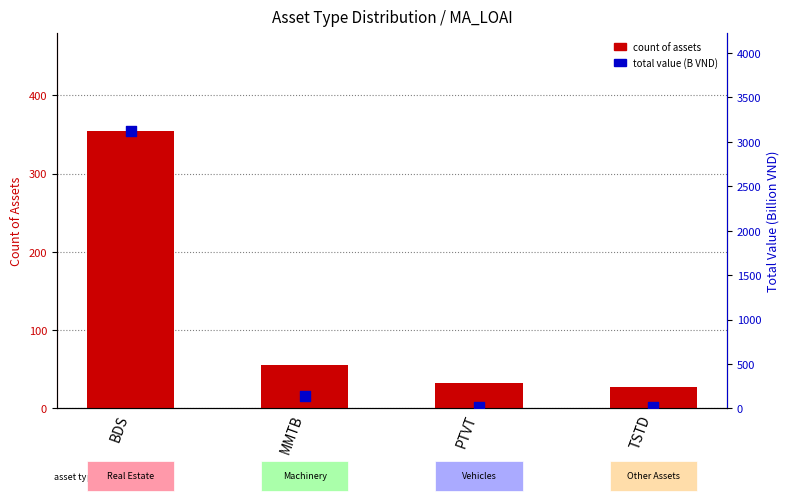

What is the total value across all series at PTVT?

49.3